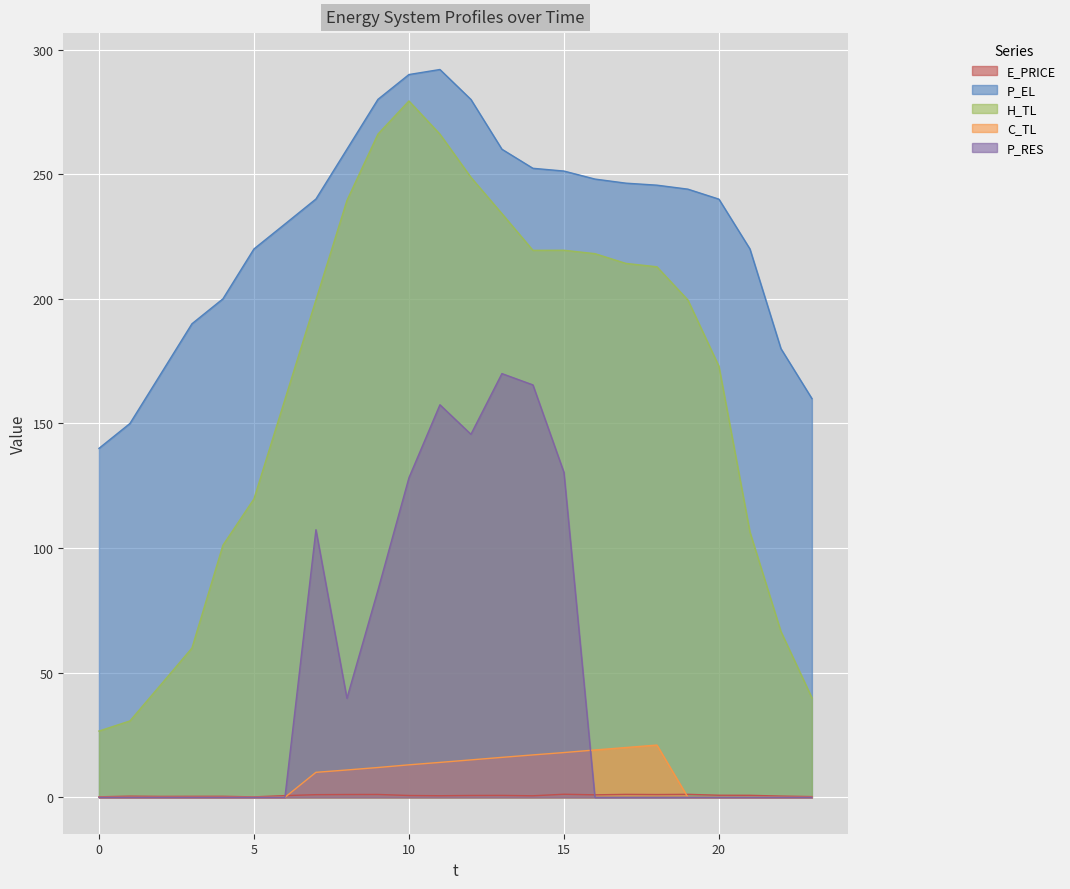

What is the approximate value of C_TL at 9?

12.0